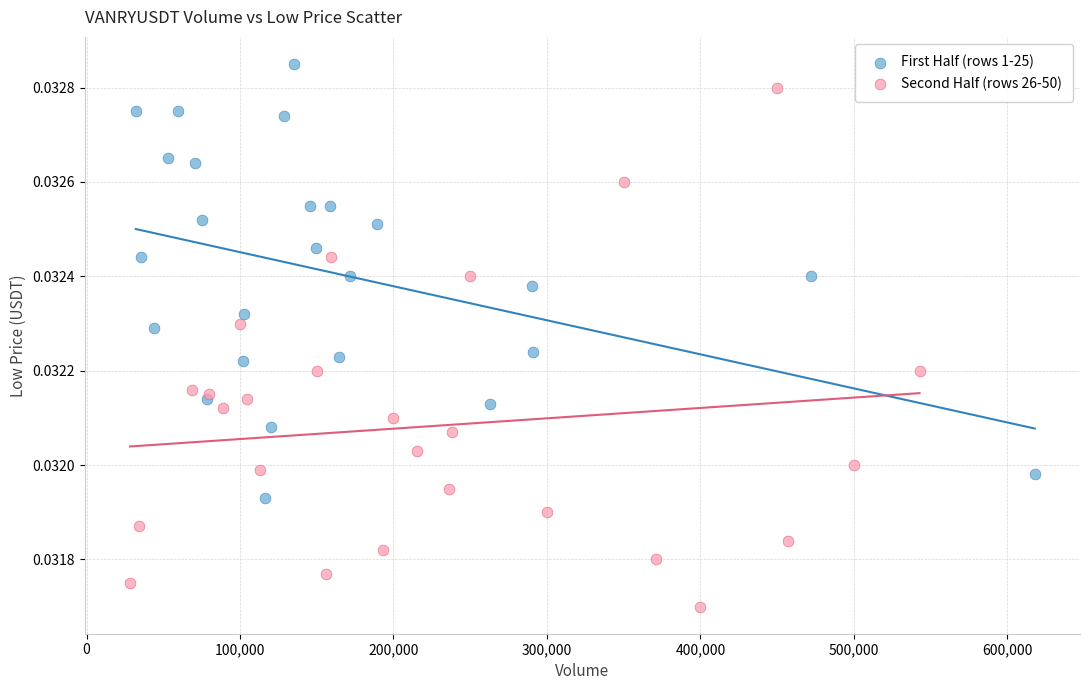

Which series reaches the minimum Y coordinate?

Second Half (rows 26-50)